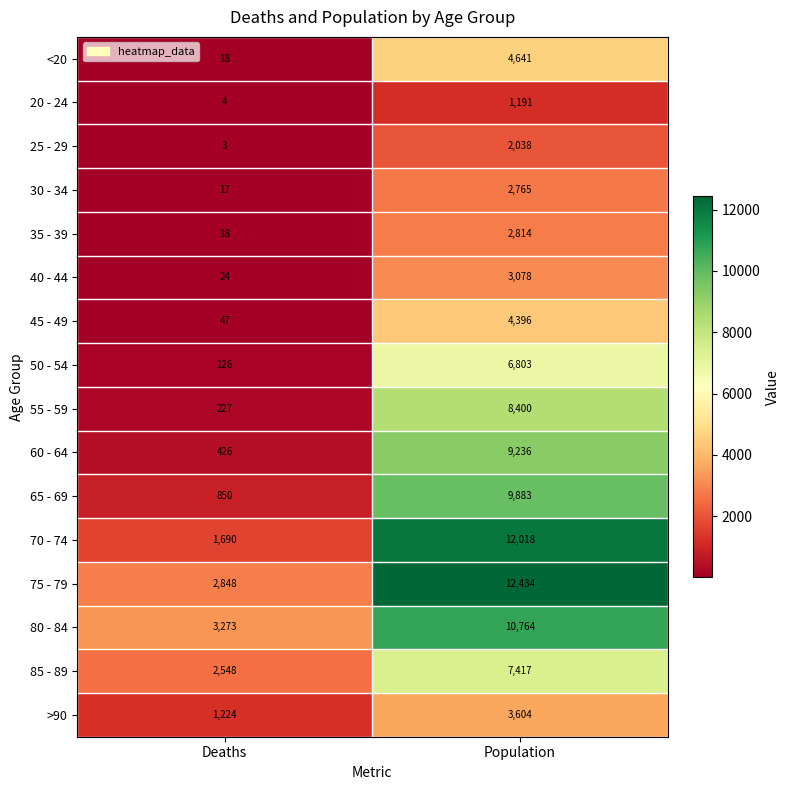

How many data points does each series have?

2